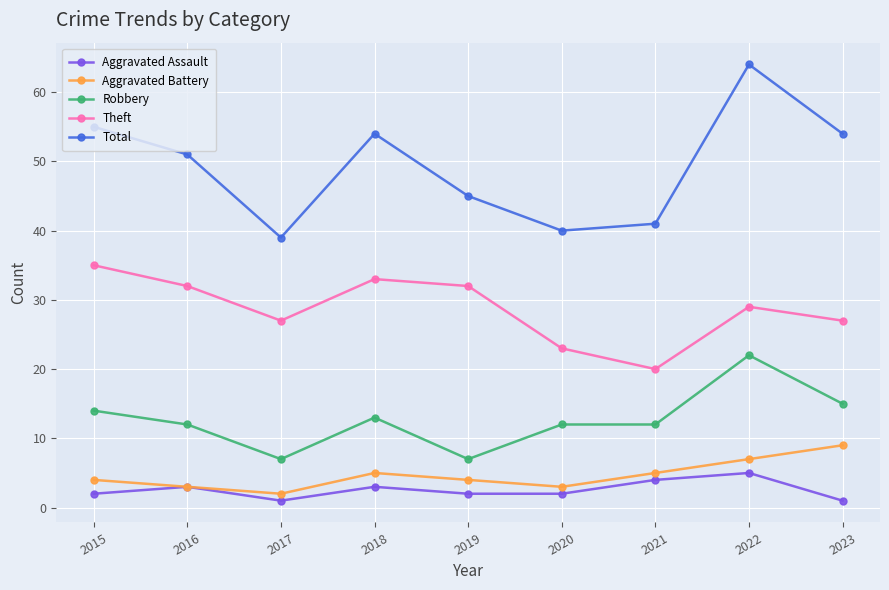

List the series in order of their peak value, highest first.

Total, Theft, Robbery, Aggravated Battery, Aggravated Assault